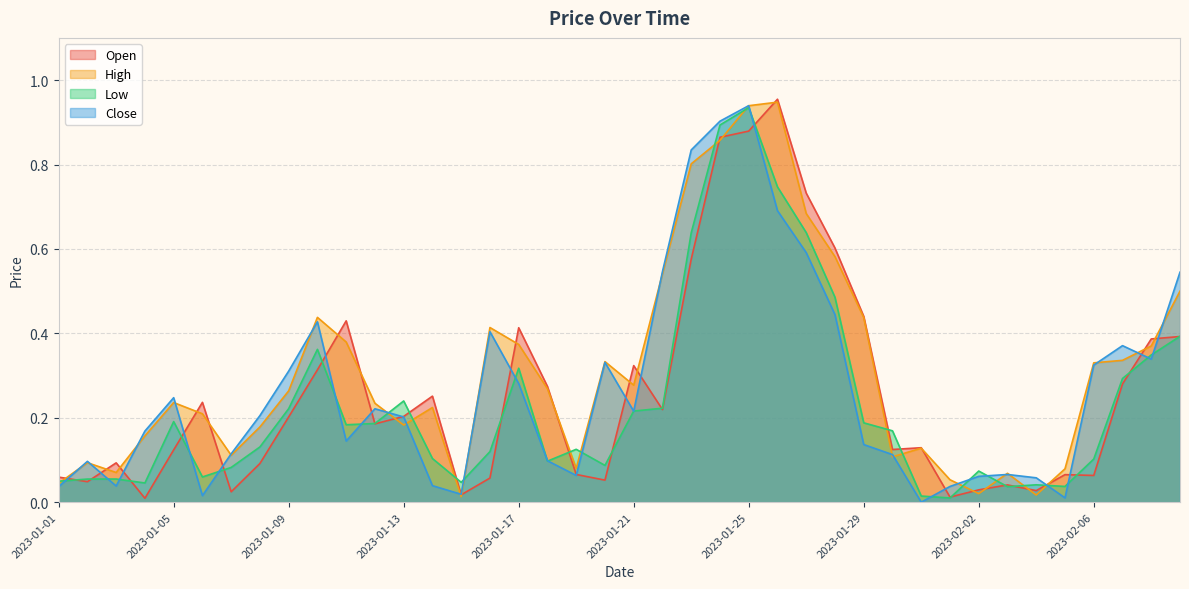

Which label corresponds to the smallest value in the chart?

2023-01-31